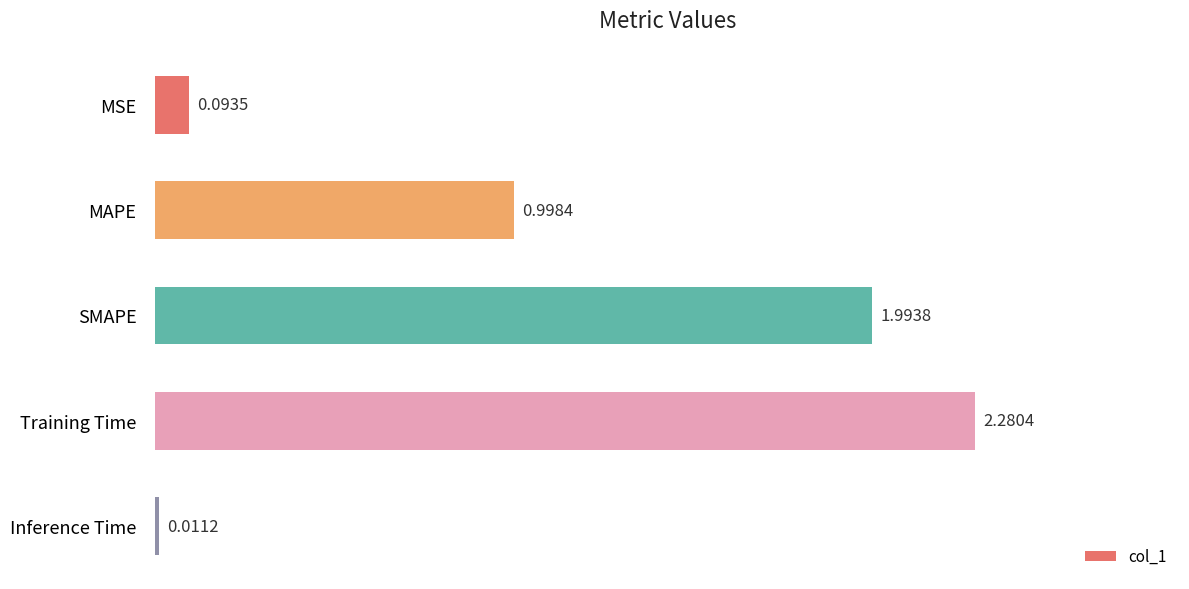

Rank the categories by value from lowest to highest.

Inference Time, MSE, MAPE, SMAPE, Training Time